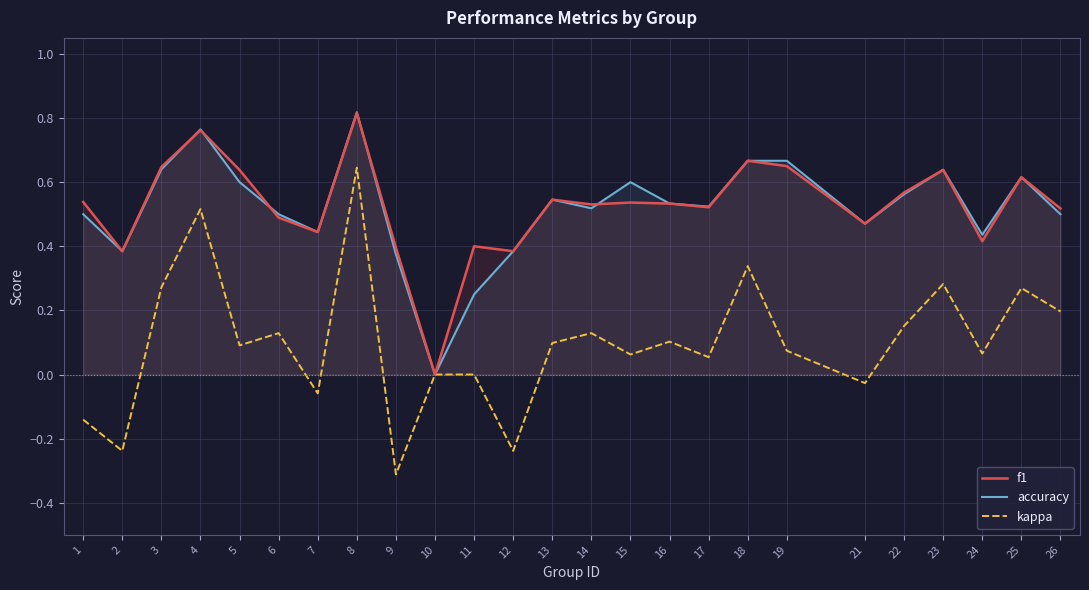

Where is the first local minimum for kappa?

2